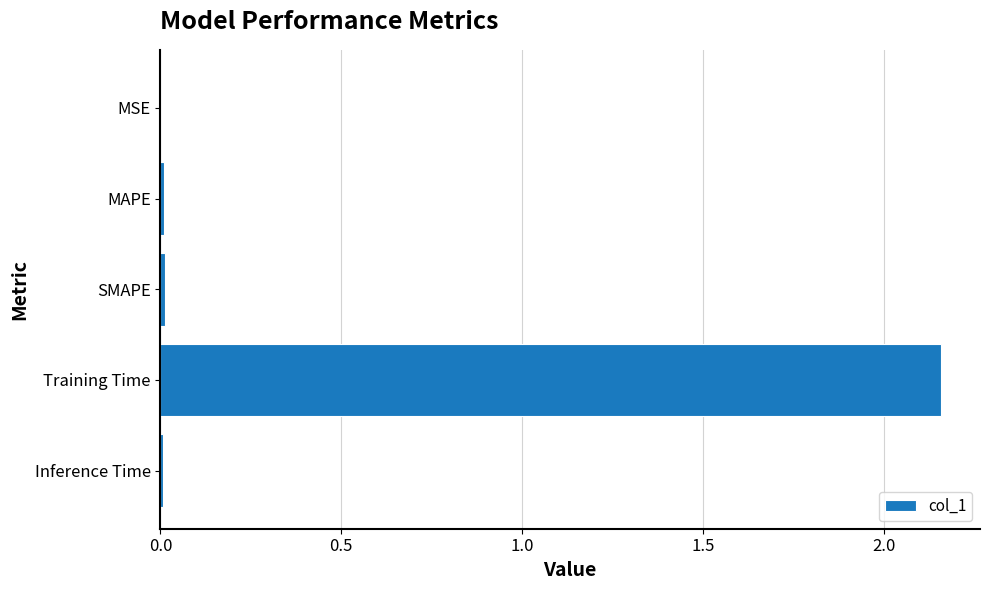

Is it true that the value at MAPE is 0.0?

True